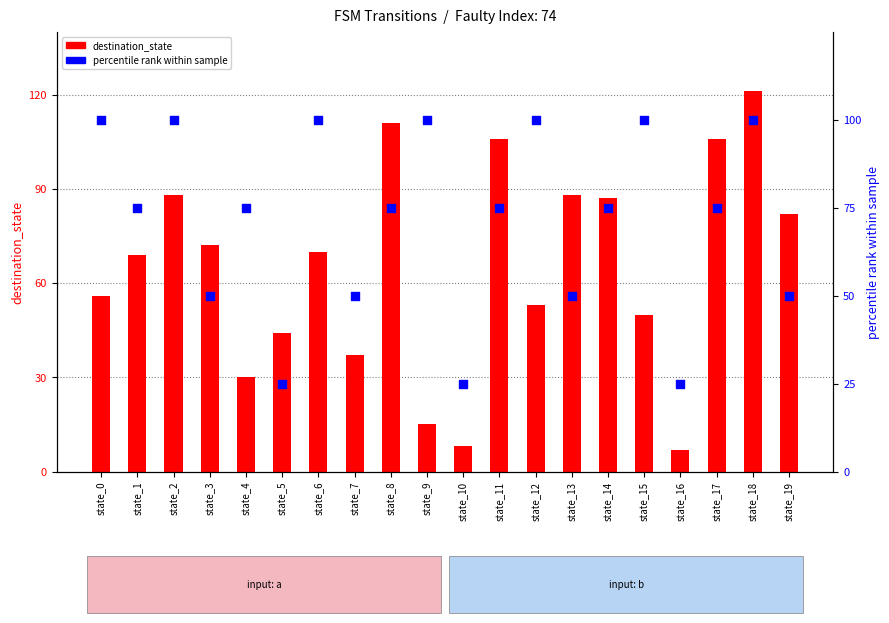

What are all the series names shown in the legend?

destination_state, percentile_rank